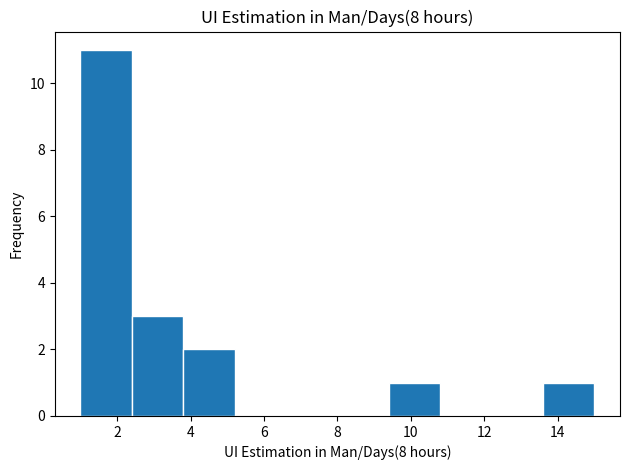

Which range on the x-axis has the tallest bar?

1.0 to 2.4